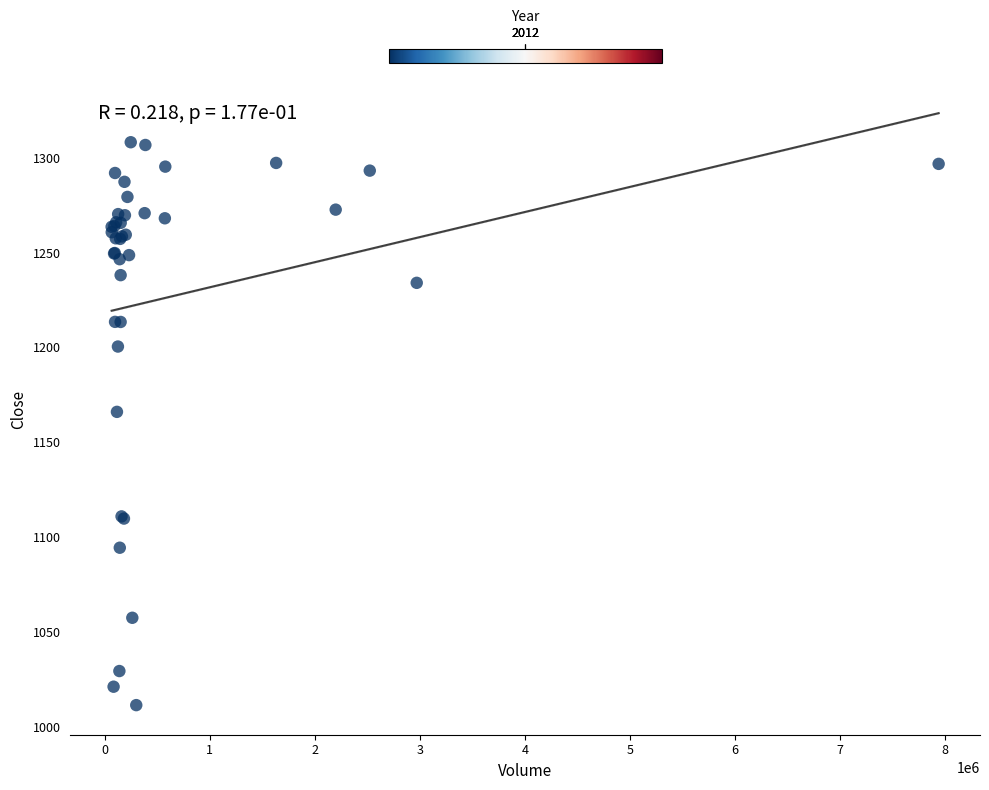

What Y value in the scatter plot is closest to 1159?

1166.1